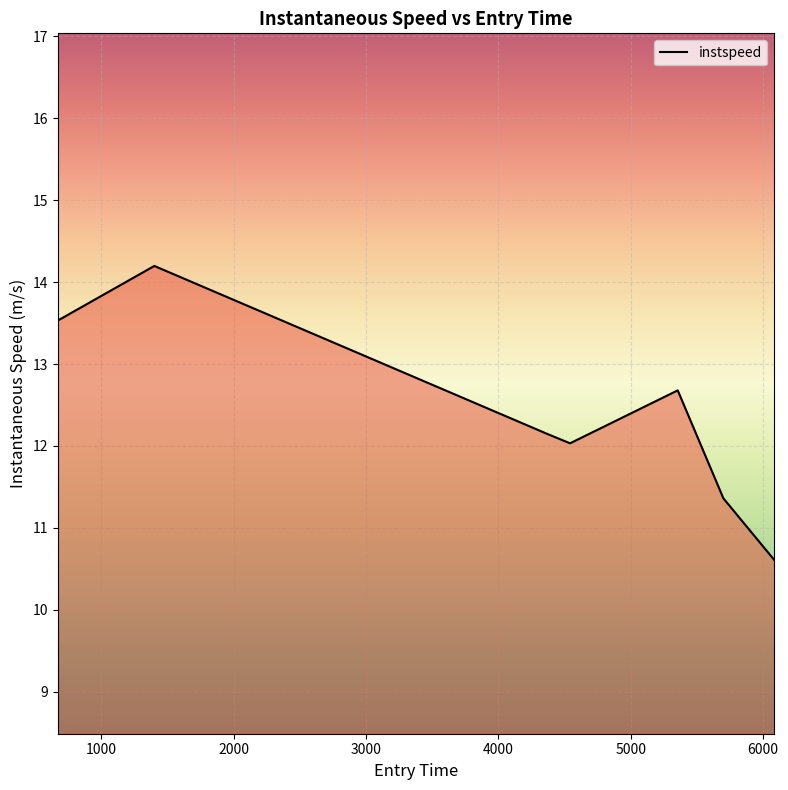

What is the greatest value displayed?

14.2